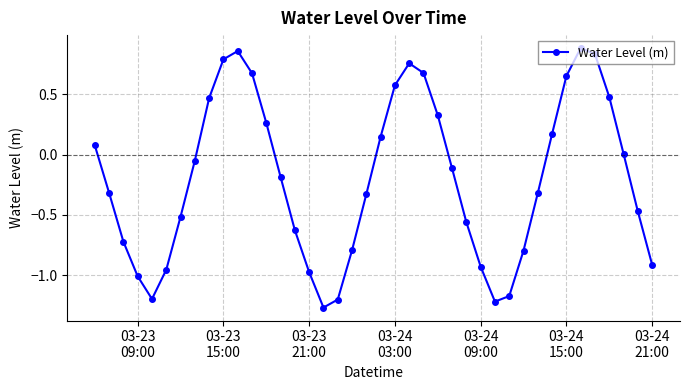

What is the difference between the maximum and minimum values?

2.1